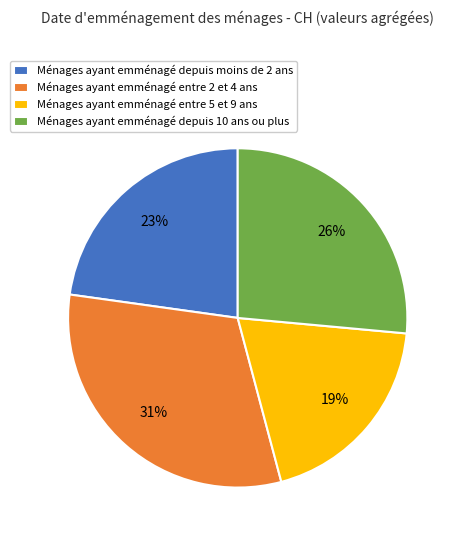

Is it true that Ménages ayant emménagé depuis moins de 2 ans is 37% of the pie?

False